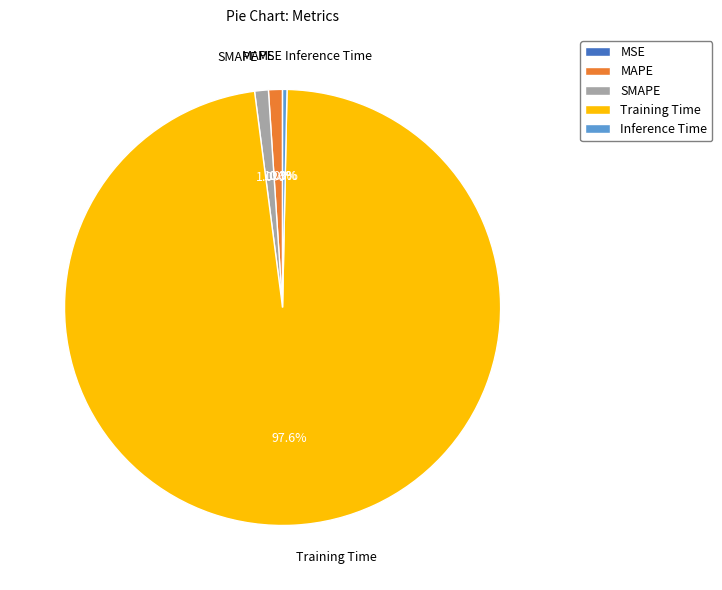

To the nearest percent, what is the difference between the SMAPE and Training Time slice percentages?

97%